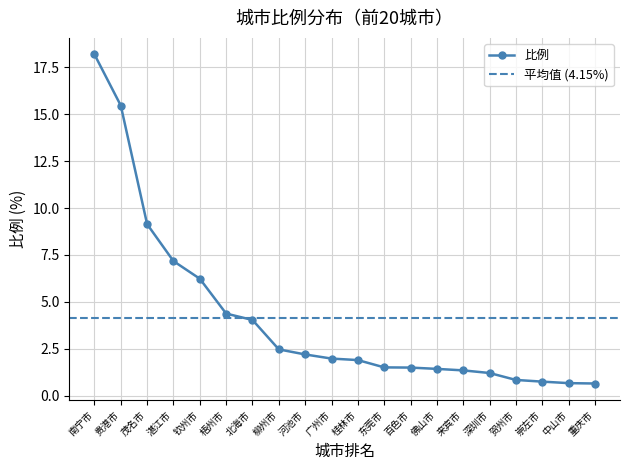

List the labels in order of value, largest first.

南宁市, 贵港市, 茂名市, 湛江市, 钦州市, 梧州市, 北海市, 柳州市, 河池市, 广州市, 桂林市, 东莞市, 百色市, 佛山市, 来宾市, 深圳市, 贺州市, 崇左市, 中山市, 重庆市